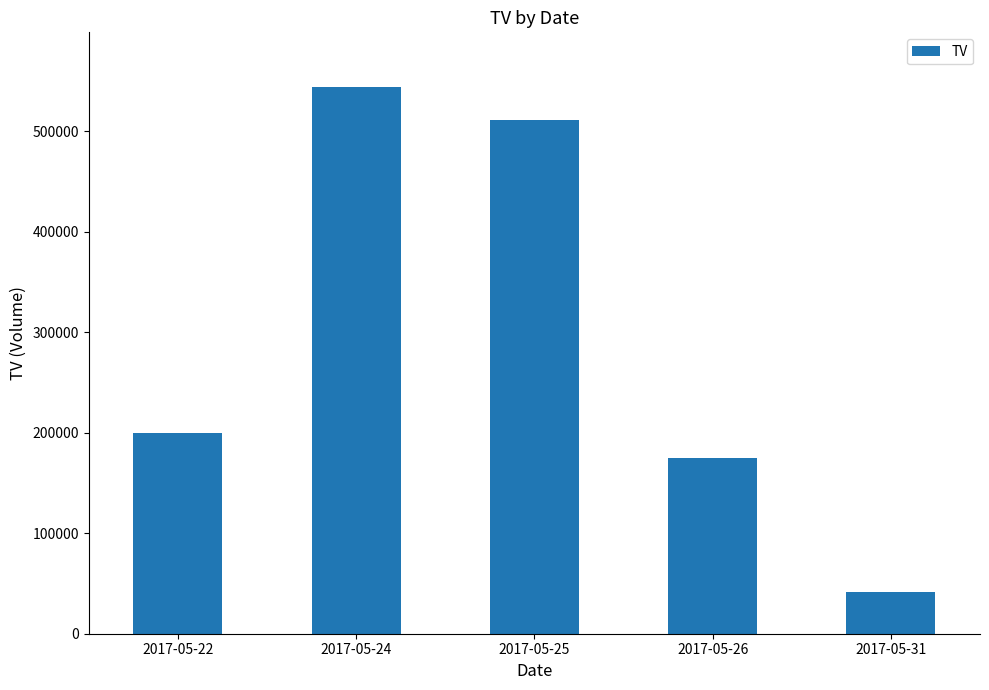

Which has a higher value, 2017-05-24 or 2017-05-26?

2017-05-24